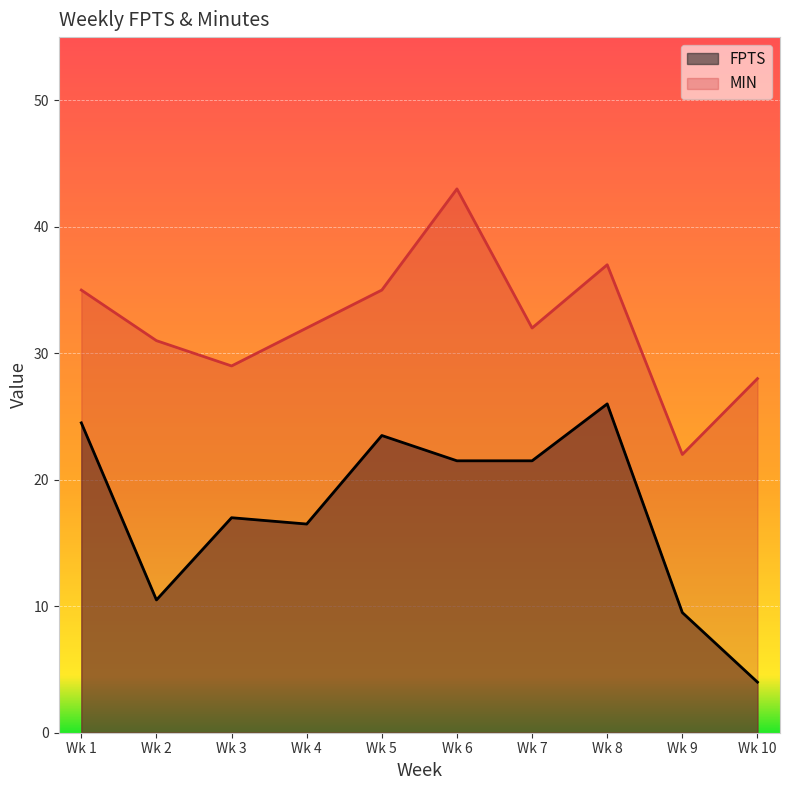

How many categories are shown in the chart?

10